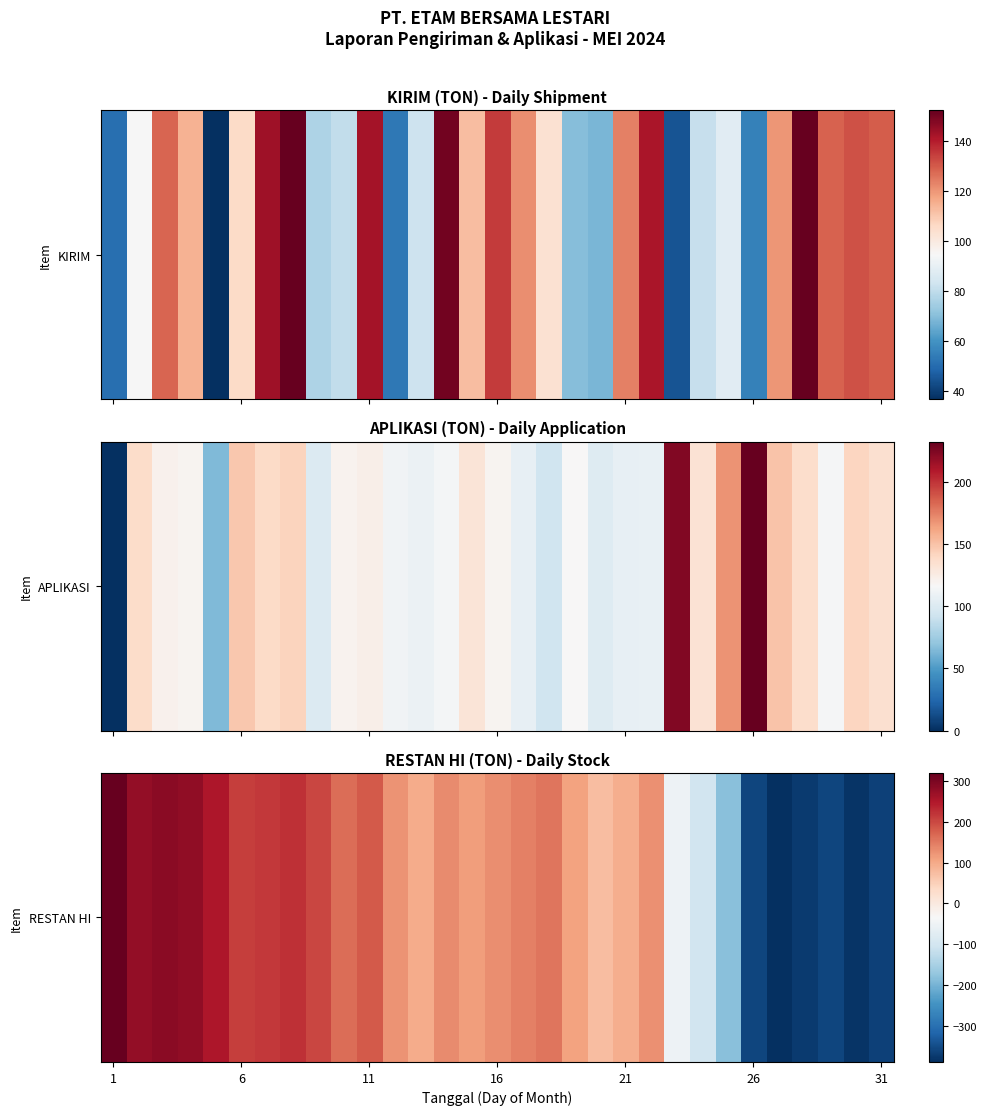

Which has a higher value, 23 or 24?

23